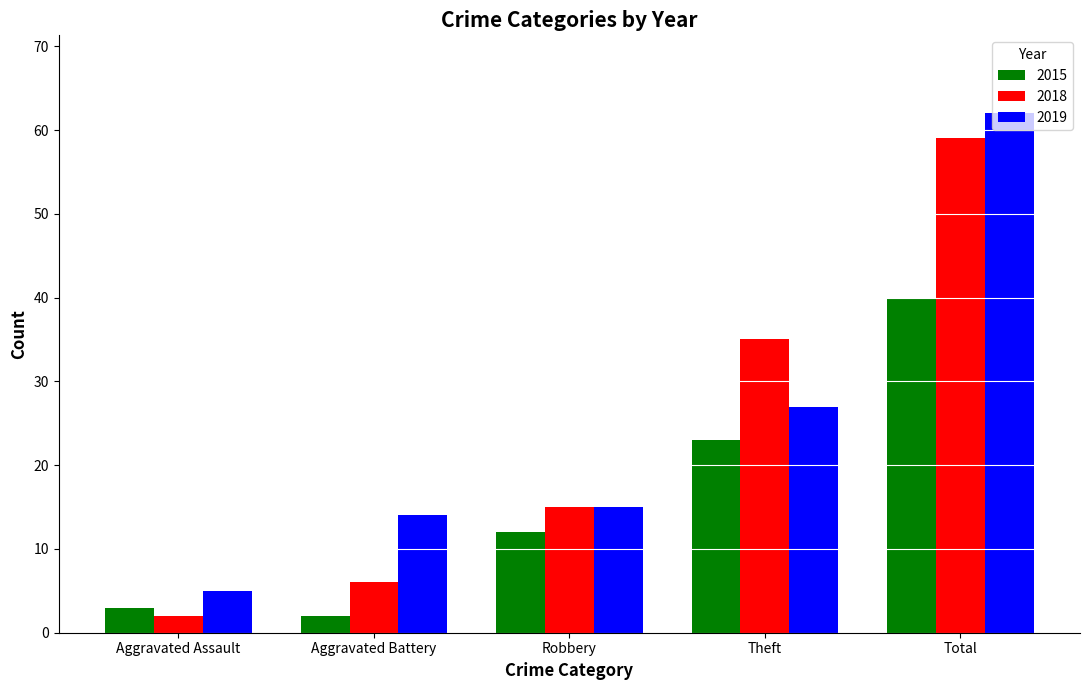

How many groups of bars are there?

5